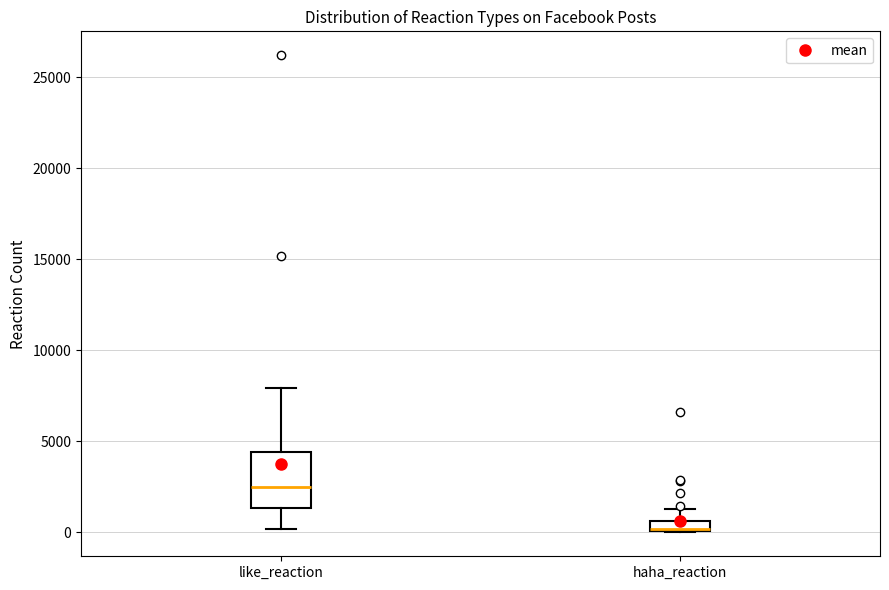

Where is the lower edge of the box for haha_reaction on the y-axis? The values are not printed on the chart, so give them approximately, as read against the axis.

0